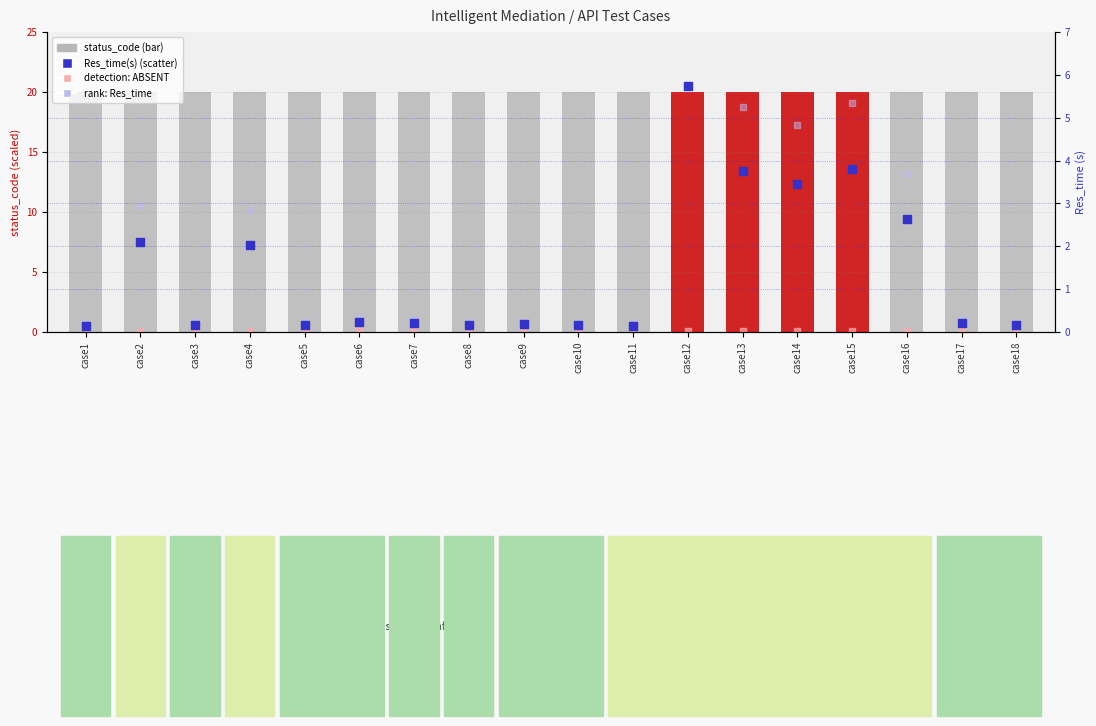

Which series has the largest total across all categories?

status_code